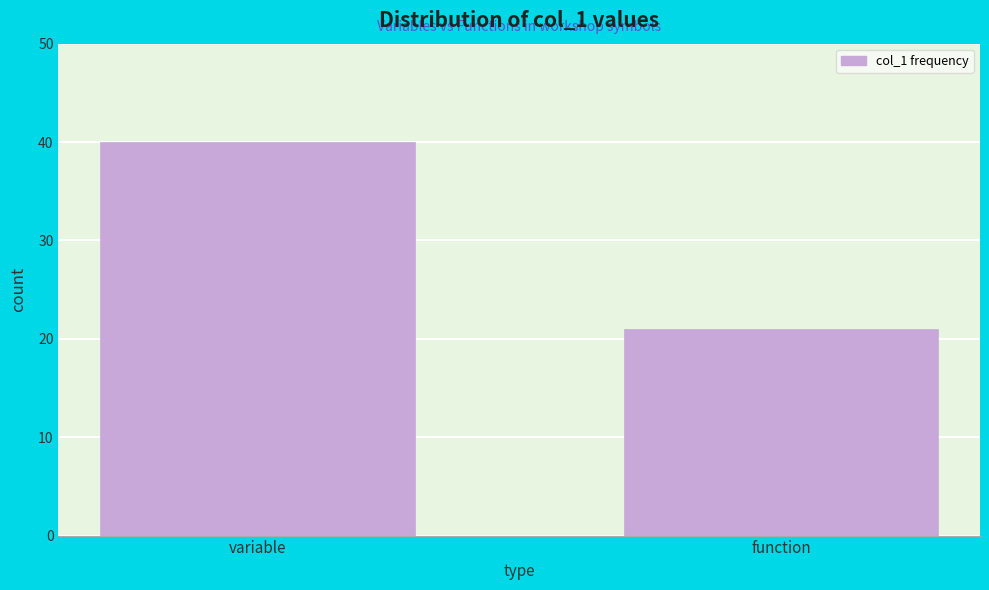

Reading right to left, list all the values displayed in this chart.

function=21	variable=40